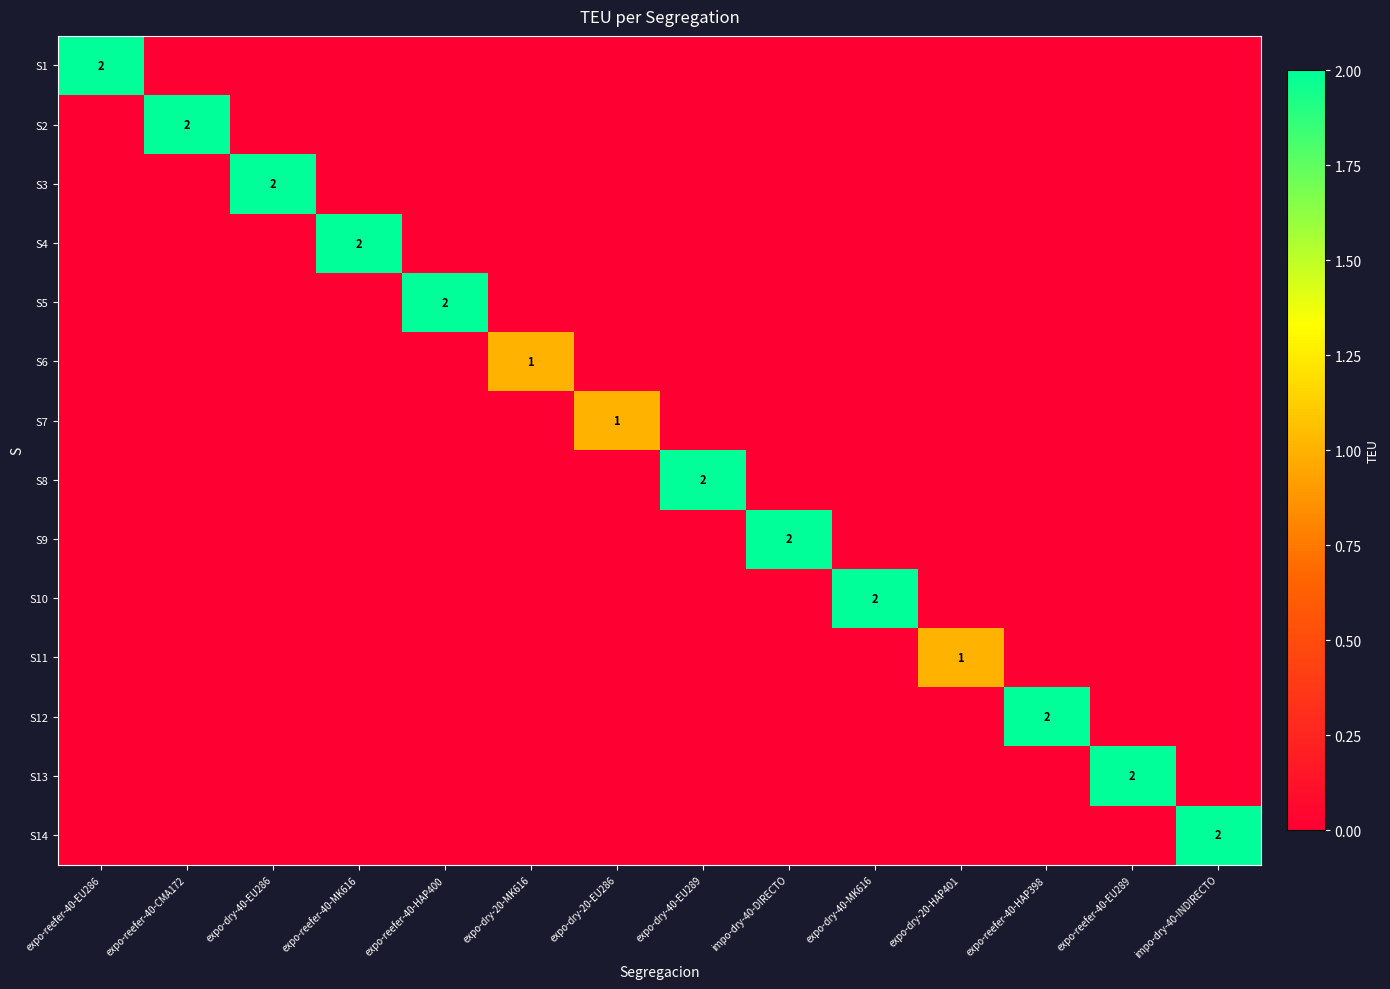

At which label is S13 closest to 1?

expo-reefer-40-EU286